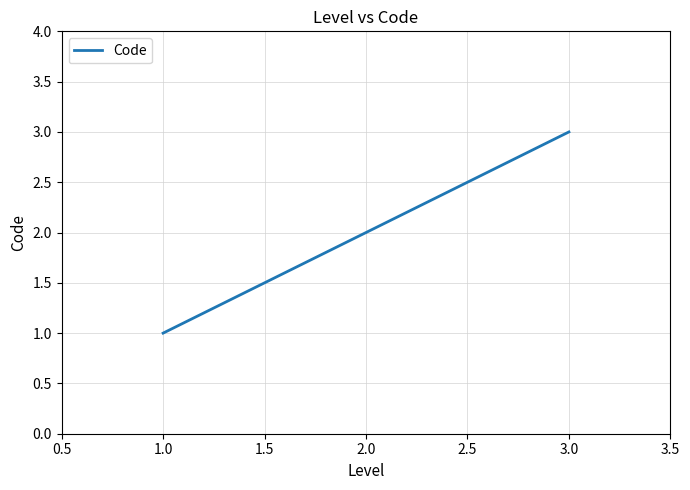

What is the smallest value displayed?

1